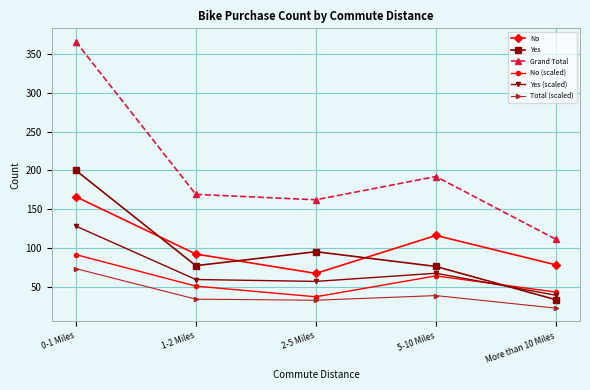

How many data points in Grand Total are less than 169?

2